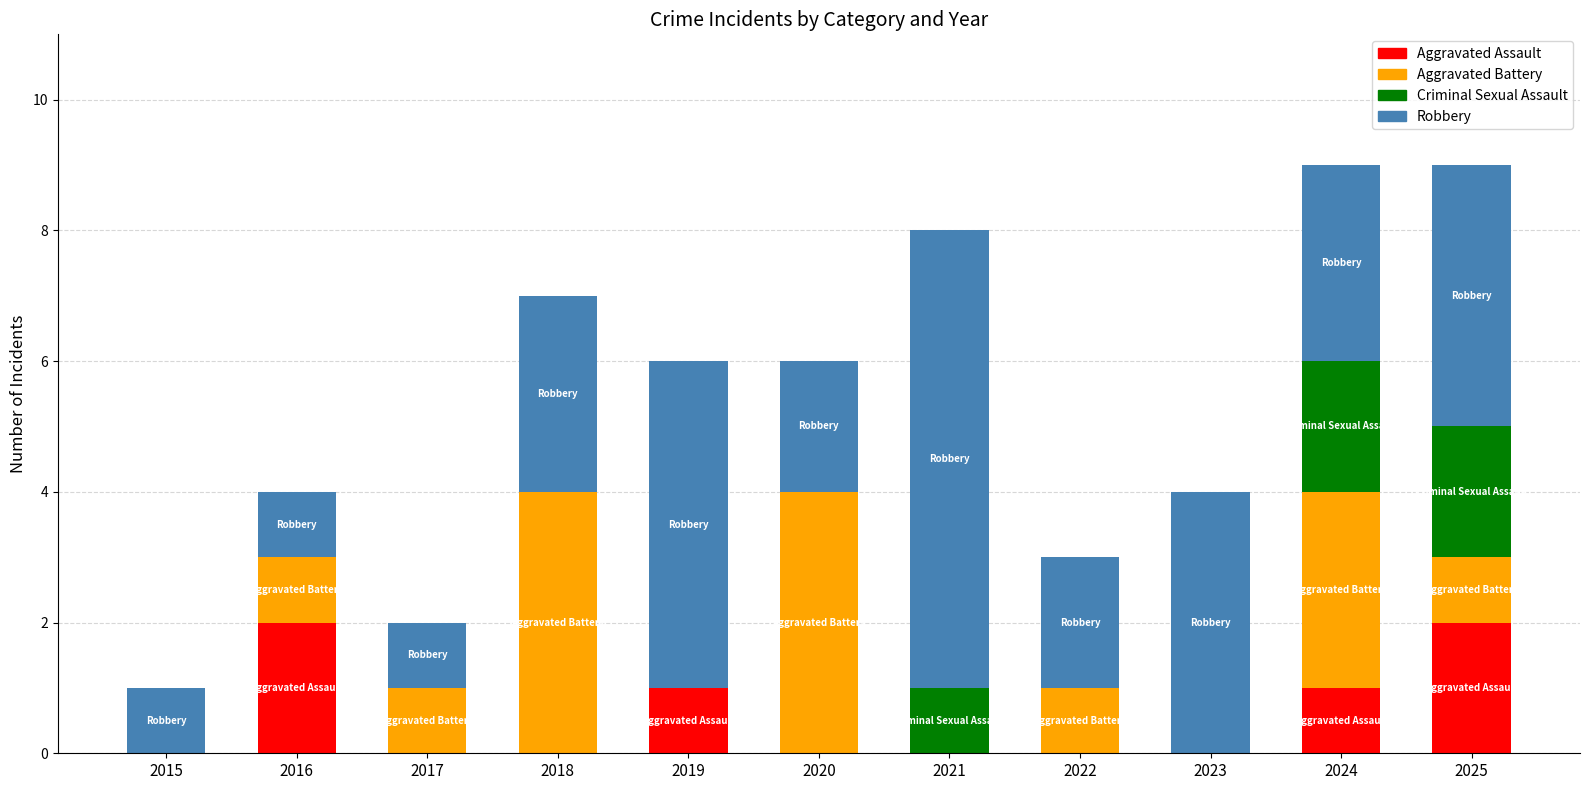

The Aggravated Assault series shows -1 at 2021. True or false?

False